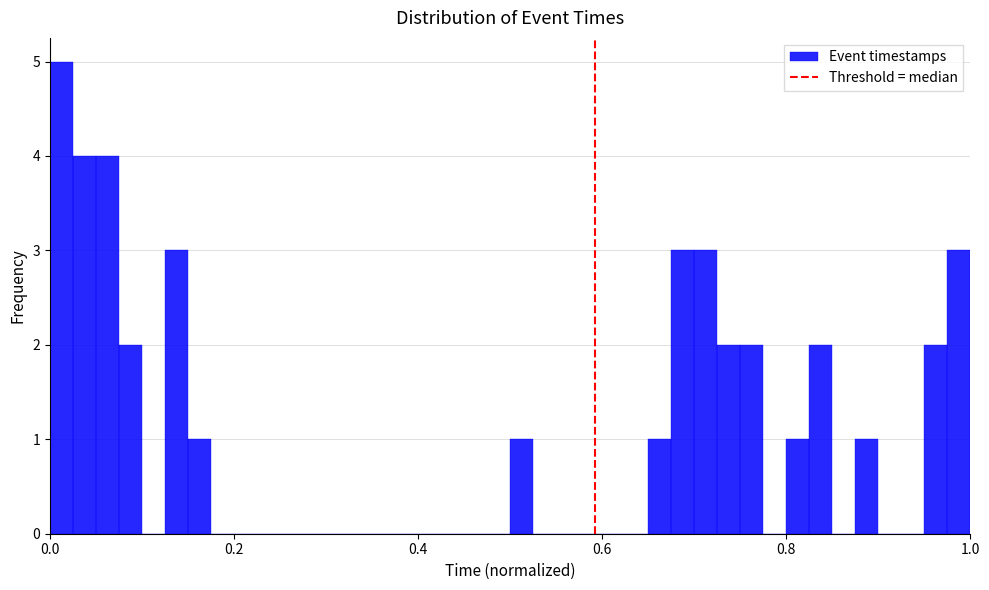

Around what value on the x-axis is the tallest bar? Give the approximate position of its centre, as read against the axis.

0.02